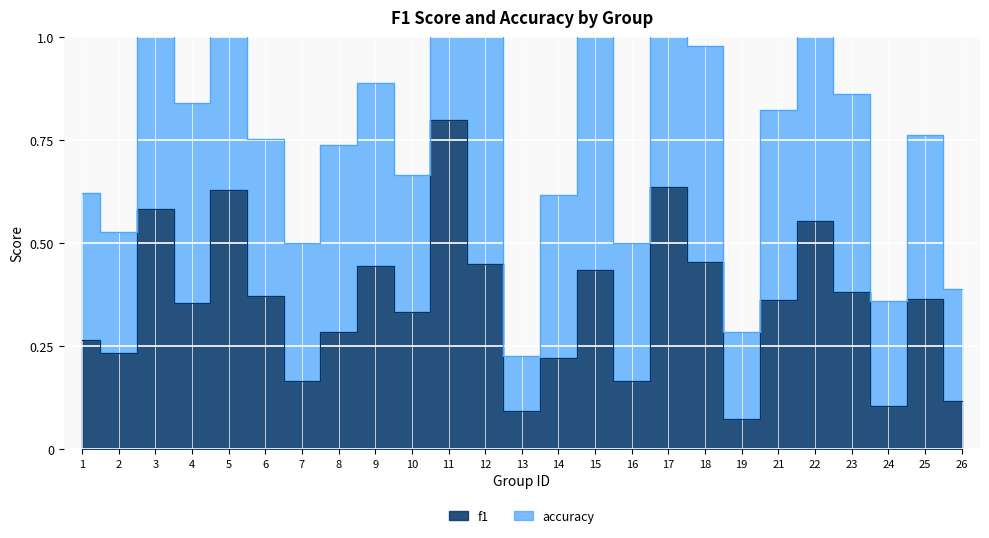

What is the sum of the values at 2 and 14?

0.5